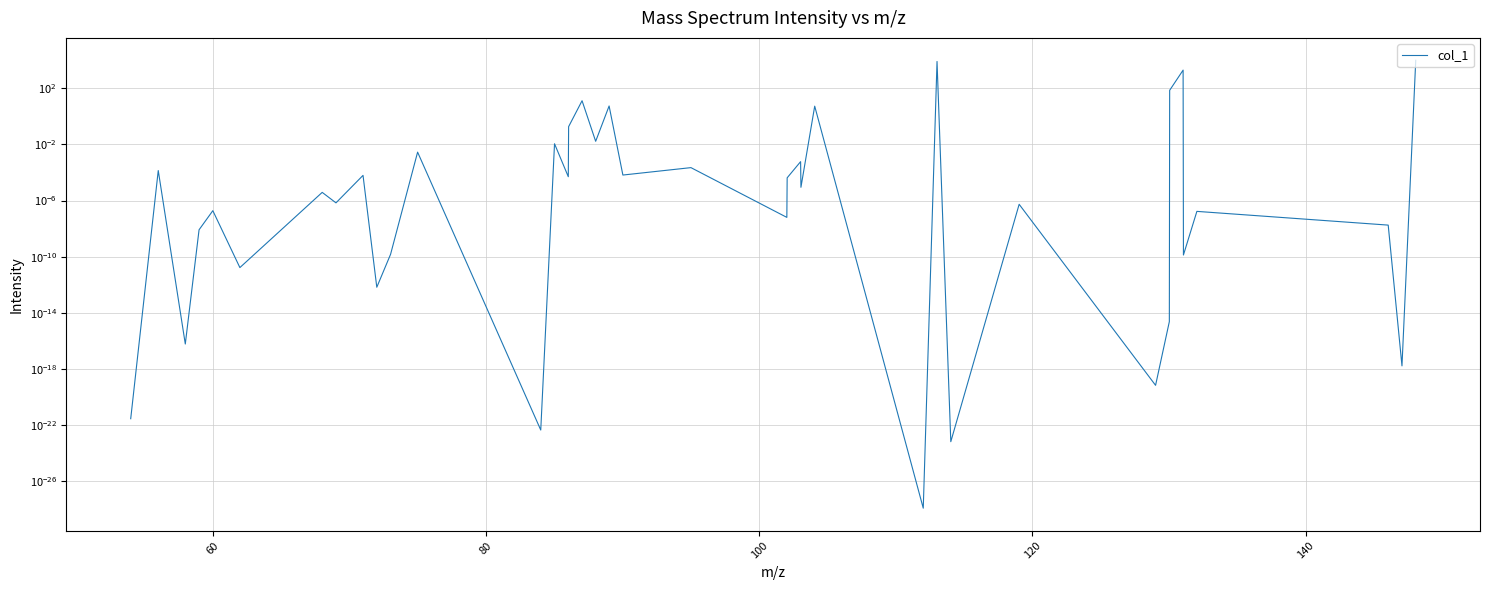

What is the sum of all values?

20302.4